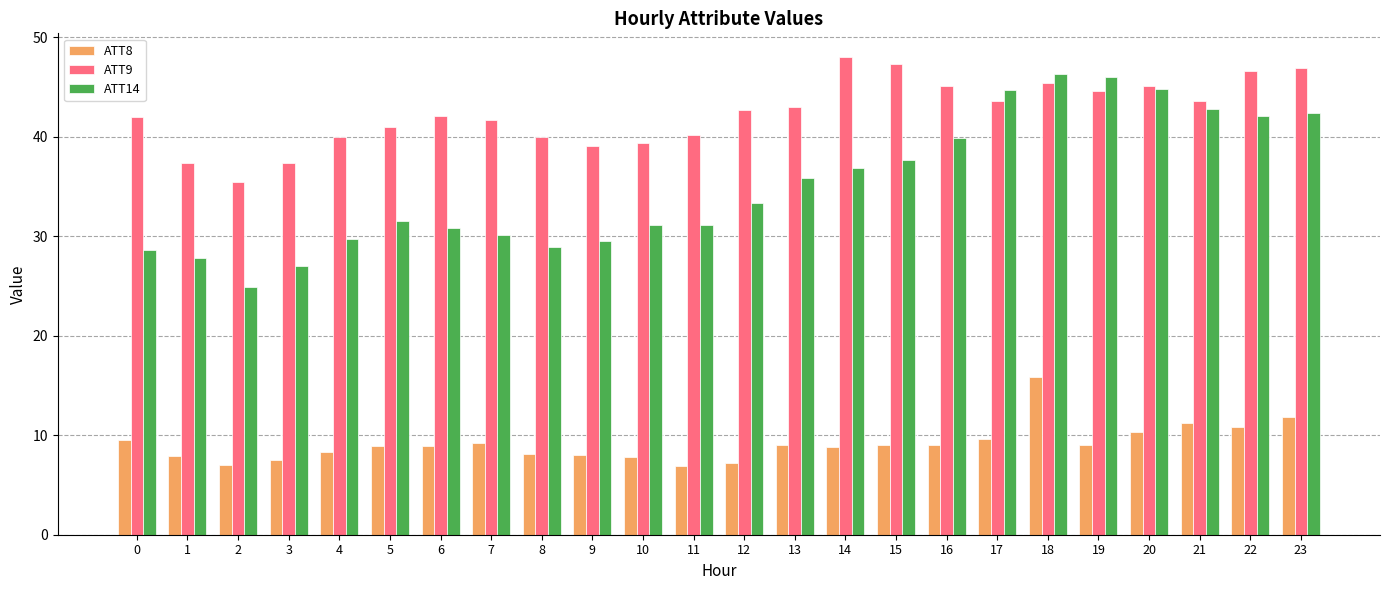

What is the average value of the ATT8 series?

9.2